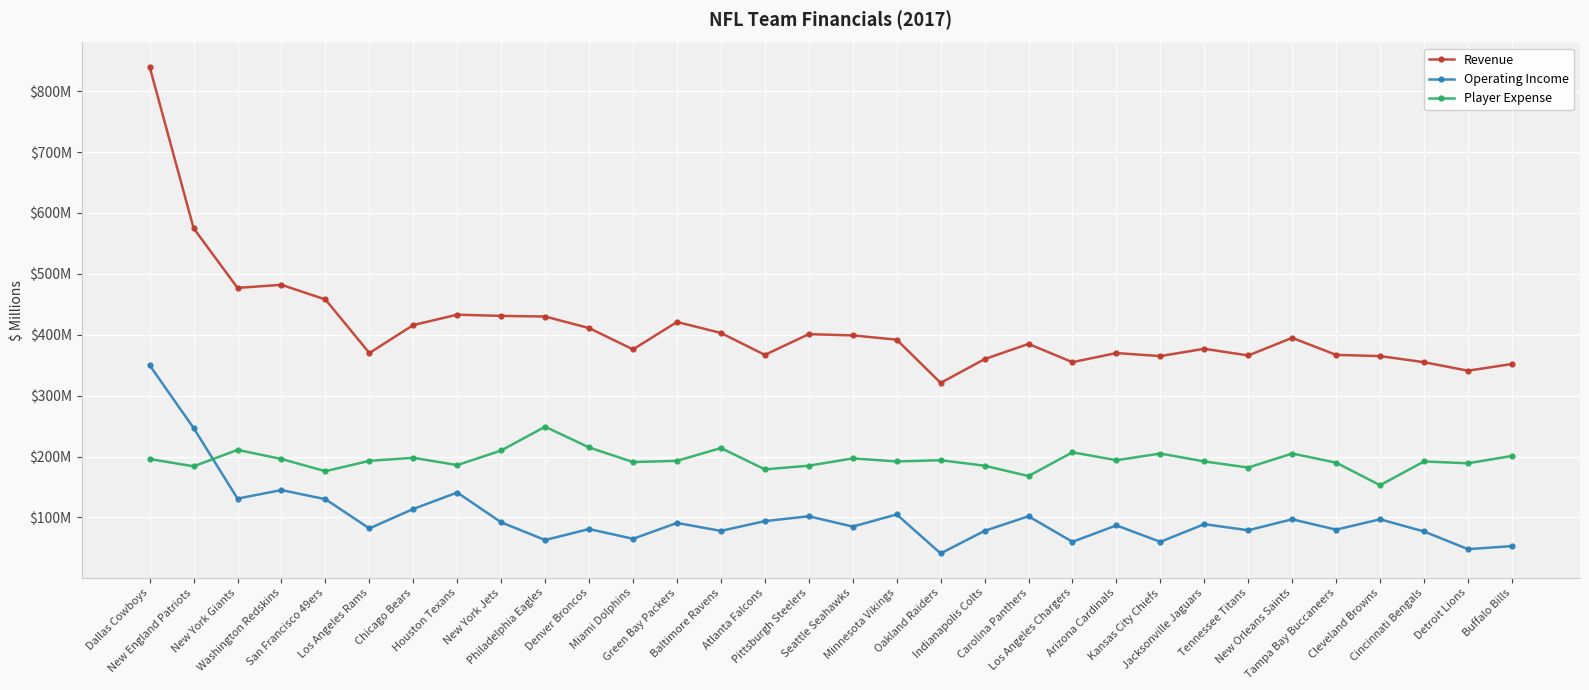

Where is the first local minimum for Player Expense?

New England Patriots